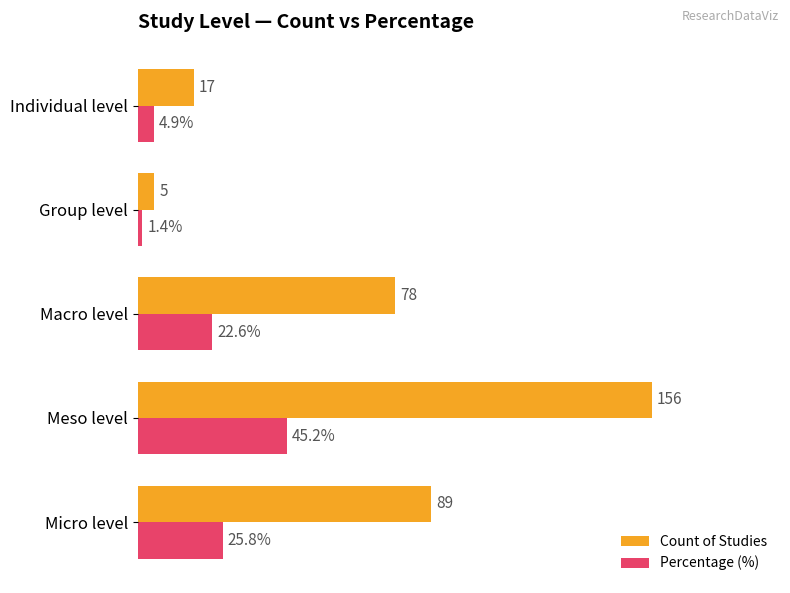

At which category does the chart reach its peak across all series?

Meso level